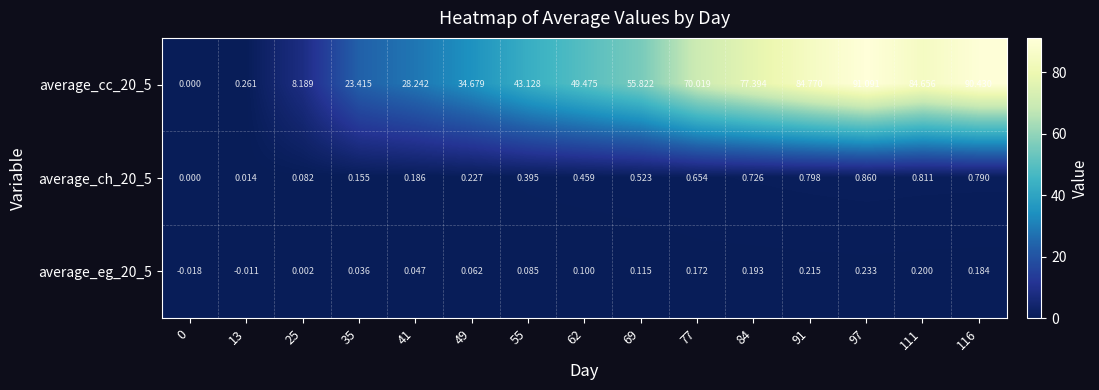

At which category is the sum across all series the highest?

97